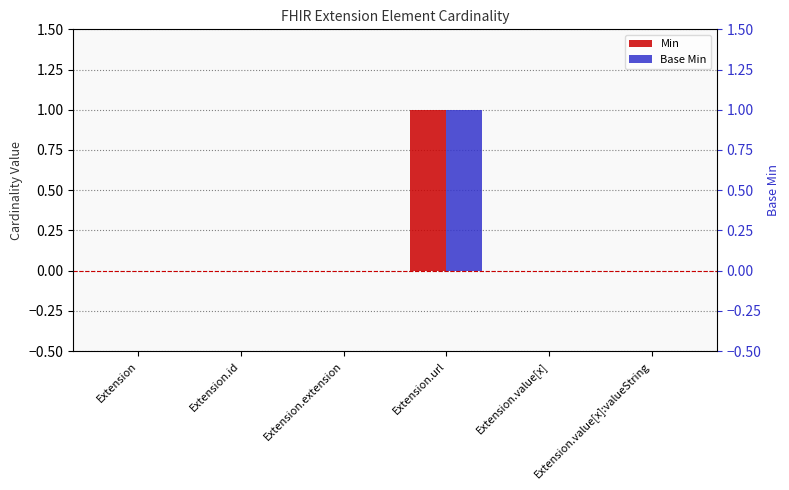

What is the maximum value shown in the chart?

1